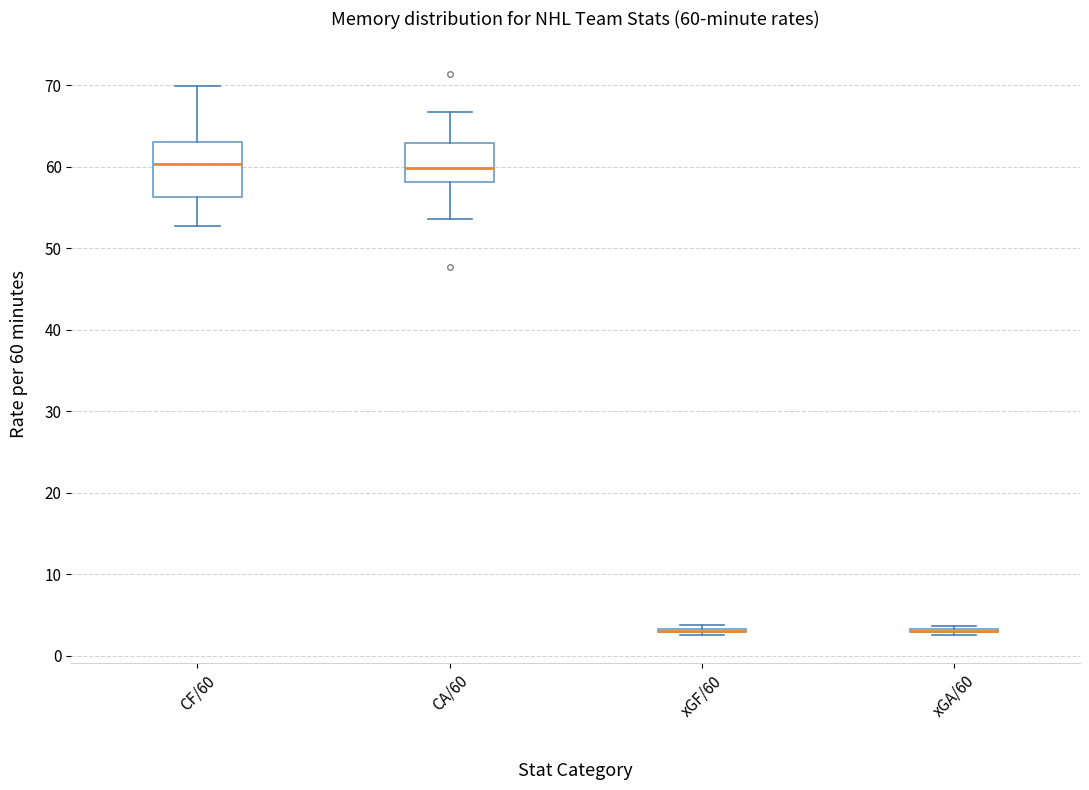

Comparing the boxes themselves (not the whiskers), which one is the tallest?

CF/60